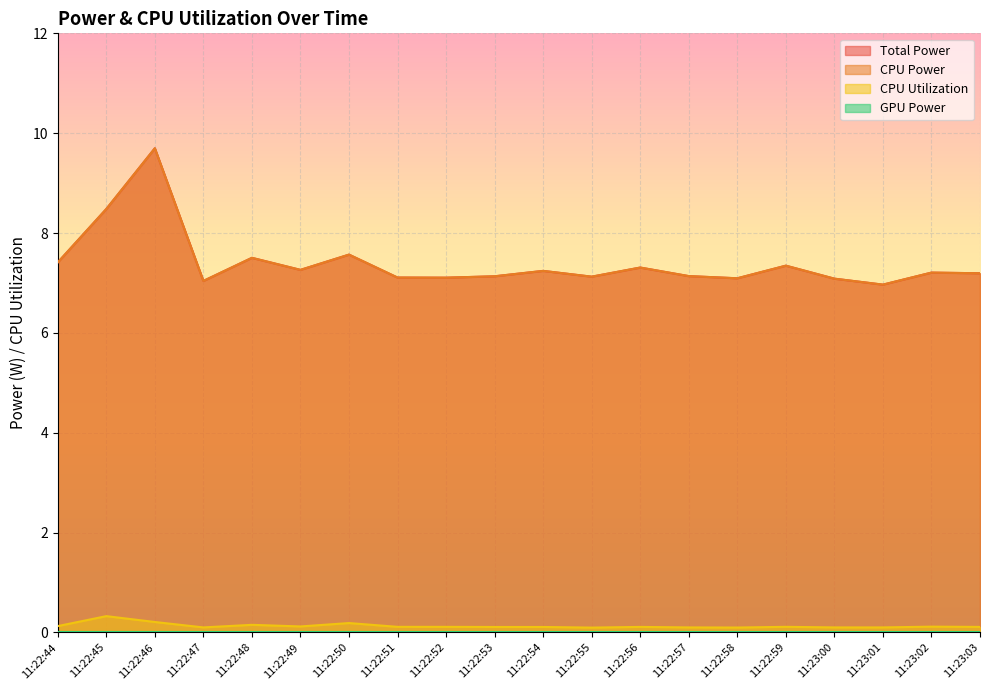

True or false: CPU Power has more than 1 interior local peaks.

True